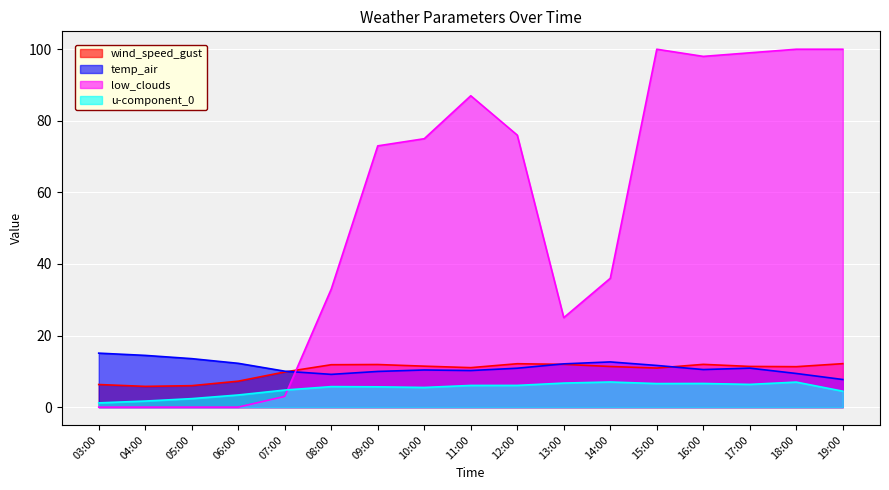

How many interior local peaks does the u-component_0 series have?

4